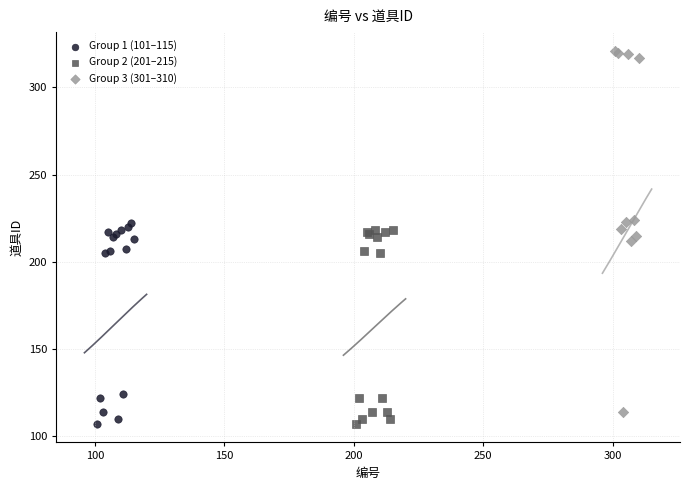

What are all the series names shown in the legend?

Group 1 (101–115), Group 2 (201–215), Group 3 (301–310)